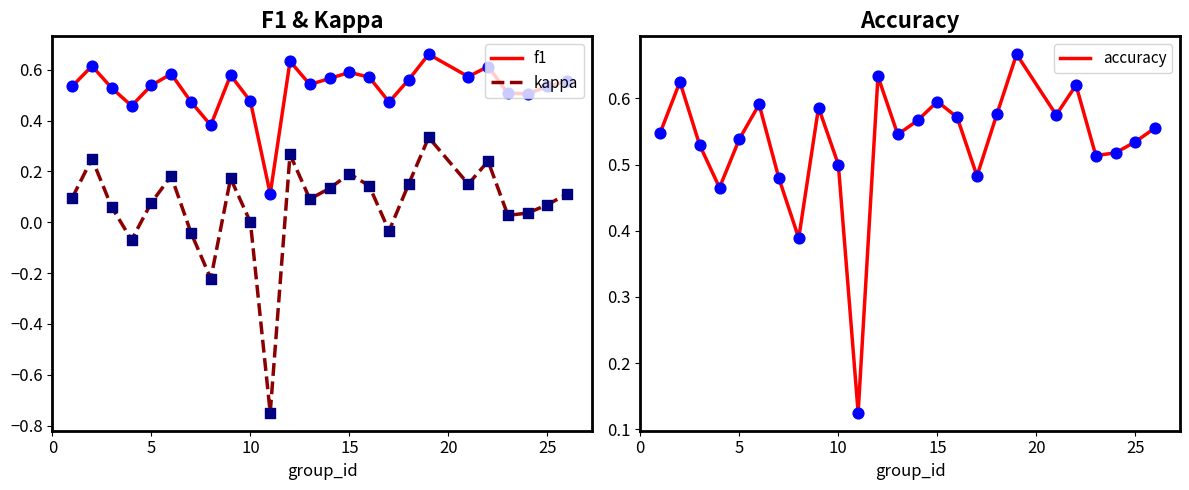

Which series contains the highest Y value?

accuracy